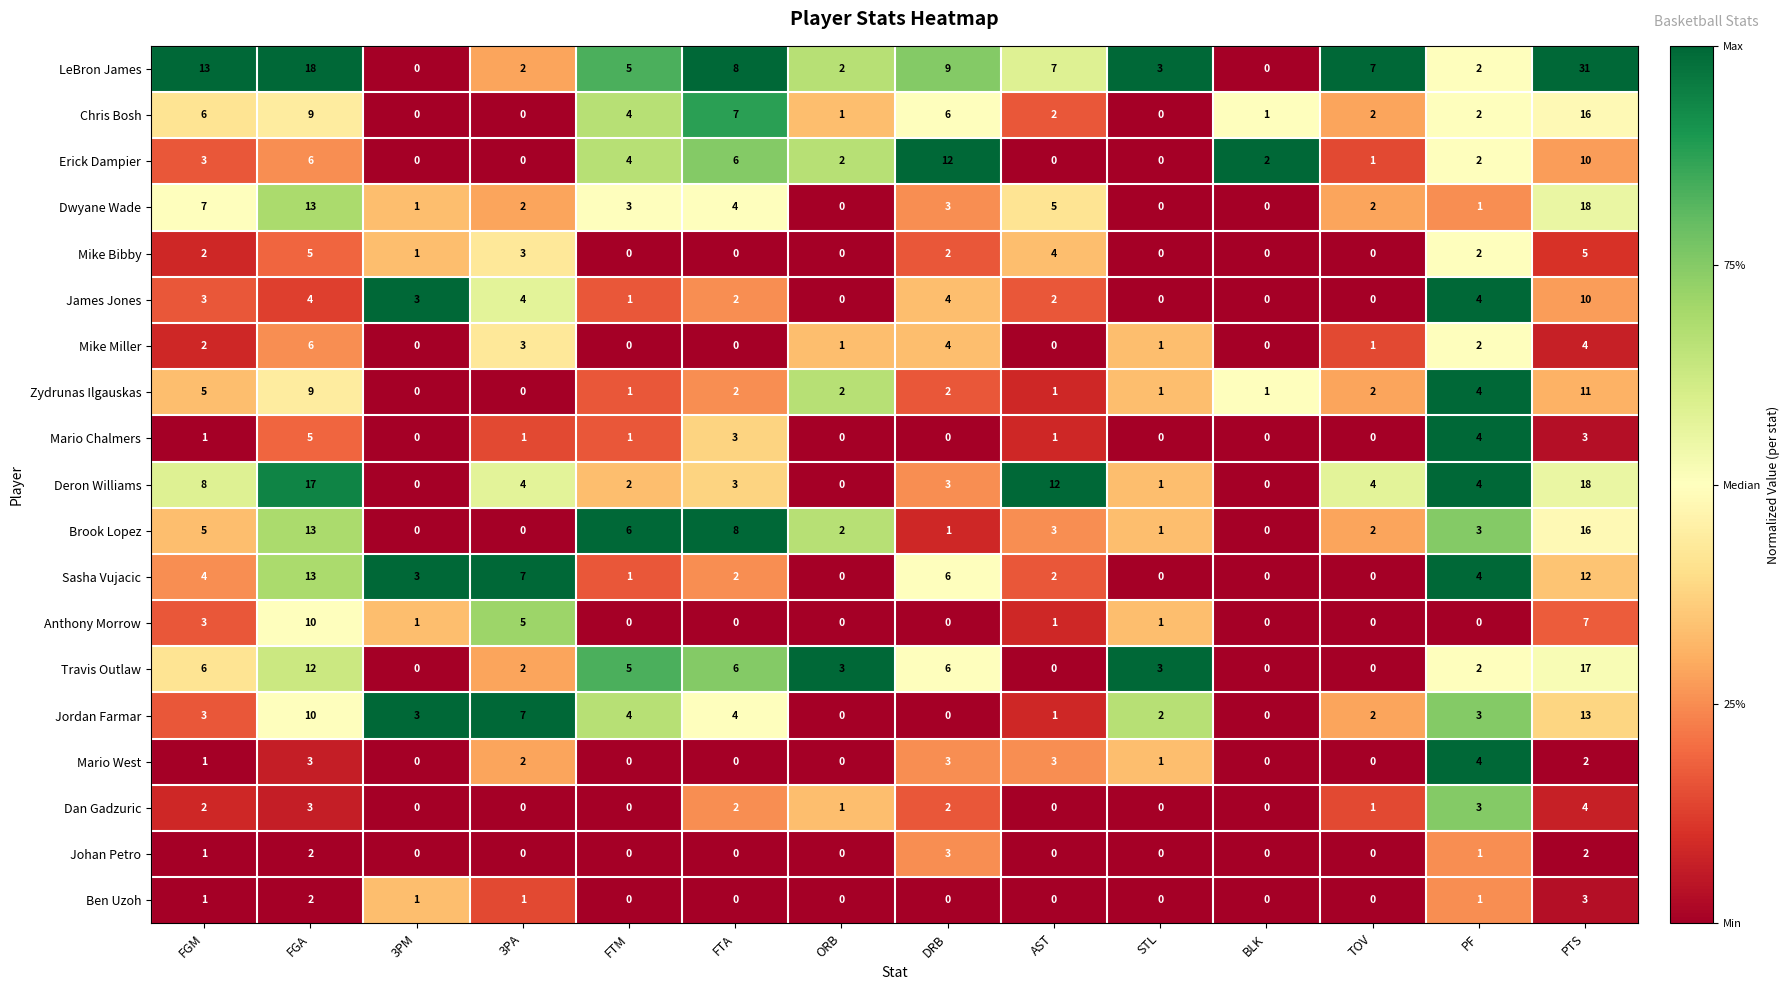

How many series are shown in this chart?

19